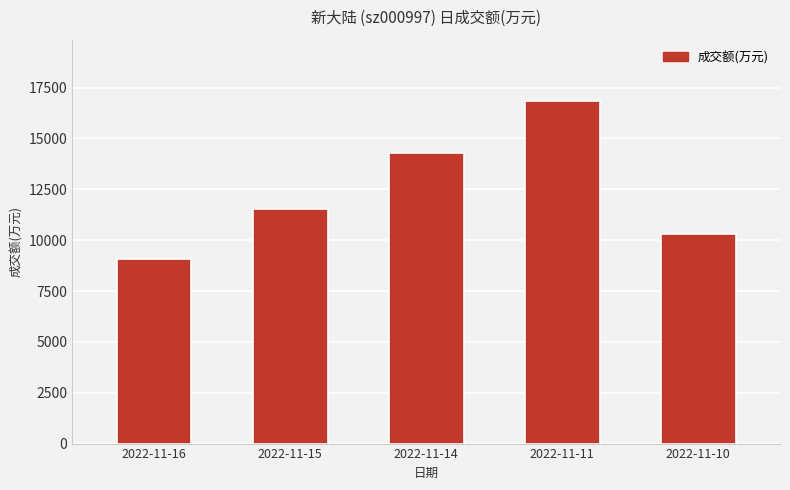

What is the change in value from 2022-11-11 to 2022-11-10?

-6546